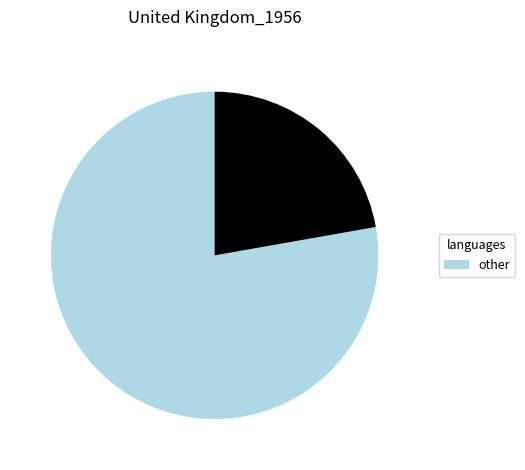

Is there any slice that represents more than half of the pie?

Yes